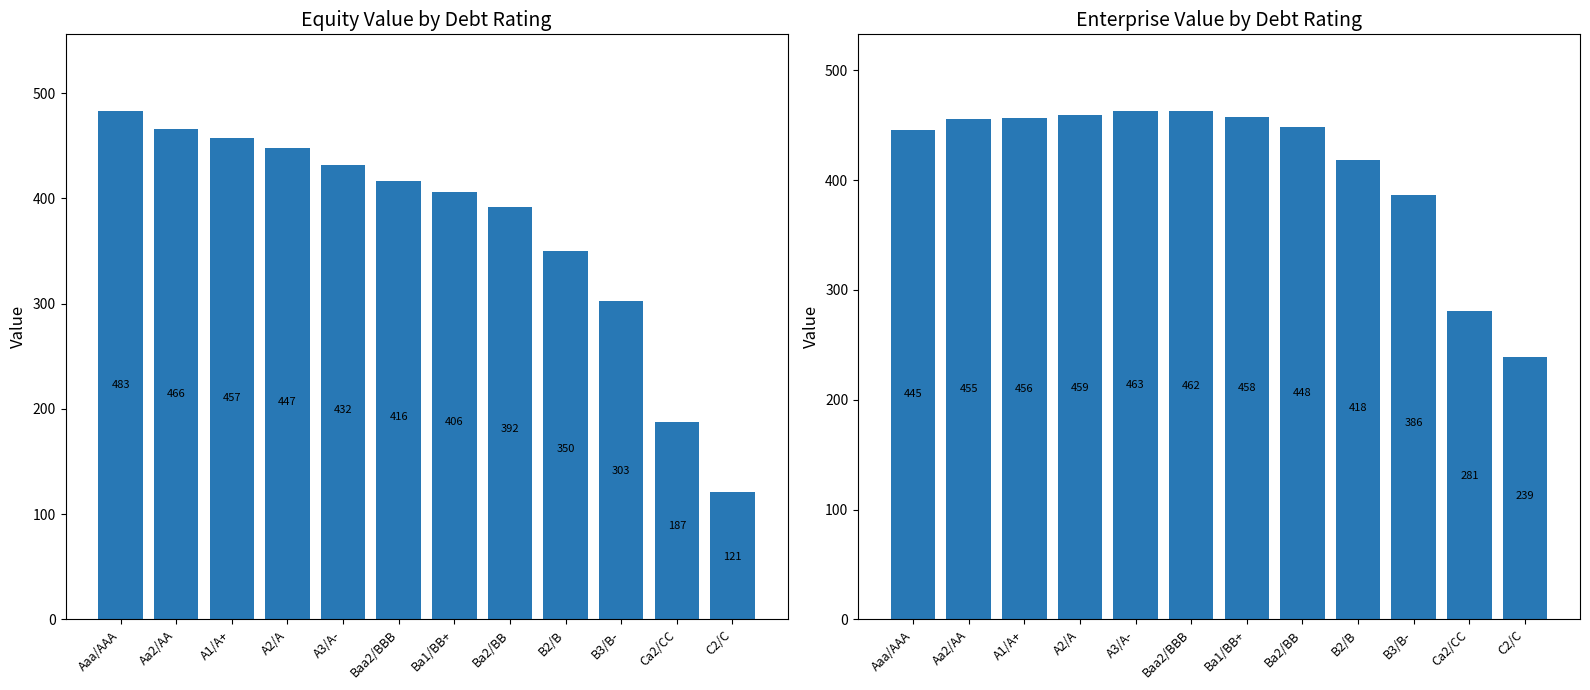

Where is enterprise_value nearest to the value 351?

B3/B-